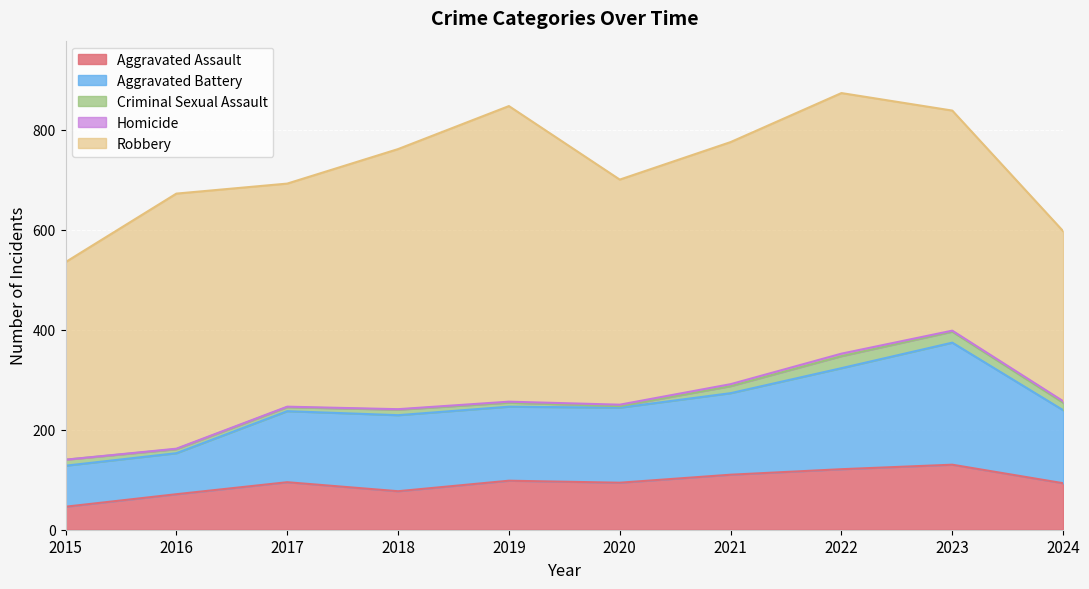

How many values in the Aggravated Battery series are below 150?

5